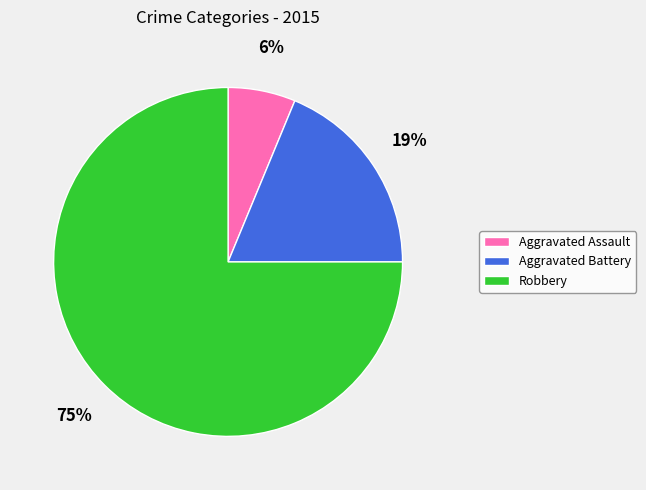

True or false: Robbery accounts for 75% of the total.

True